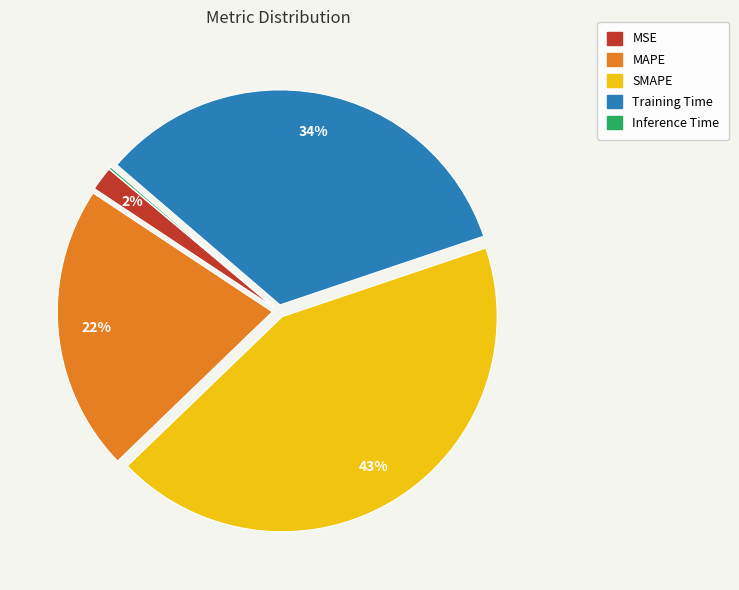

Is it true that MSE is 2% of the pie?

True